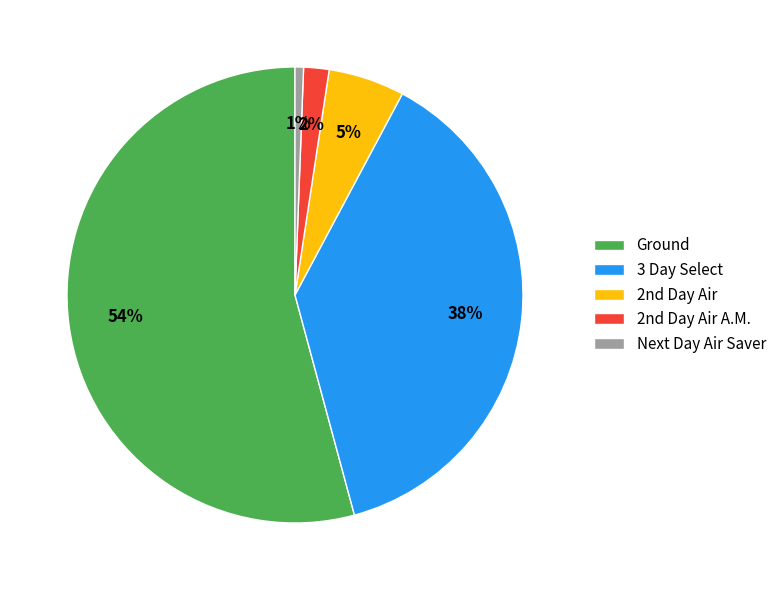

Is Ground the majority of the pie?

Yes